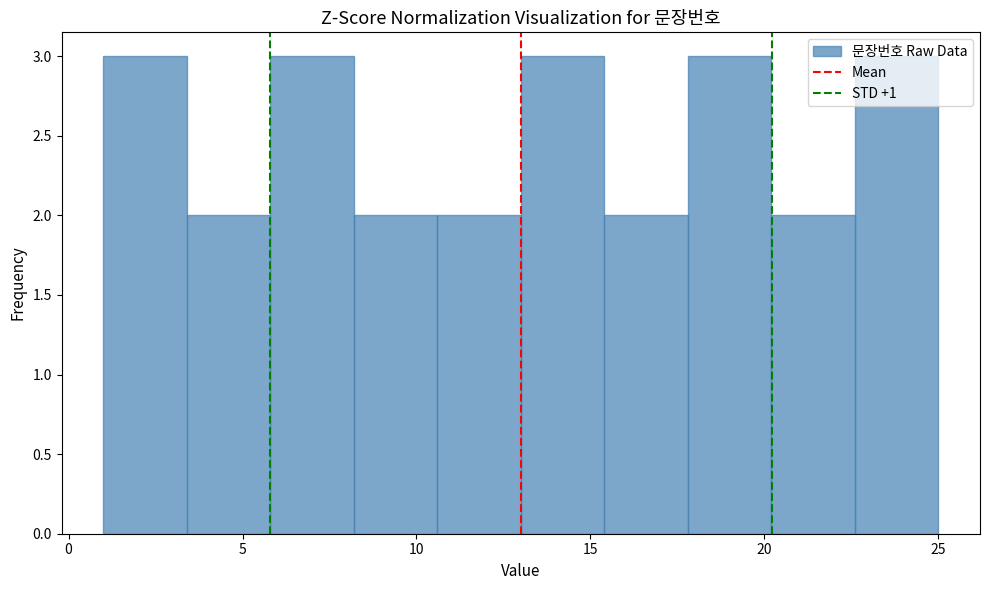

How tall is the bar that spans 1.0 to 3.4 on the x-axis? Neither the bar edges nor the heights are printed on the chart, so give them approximately, as read against the axes.

3